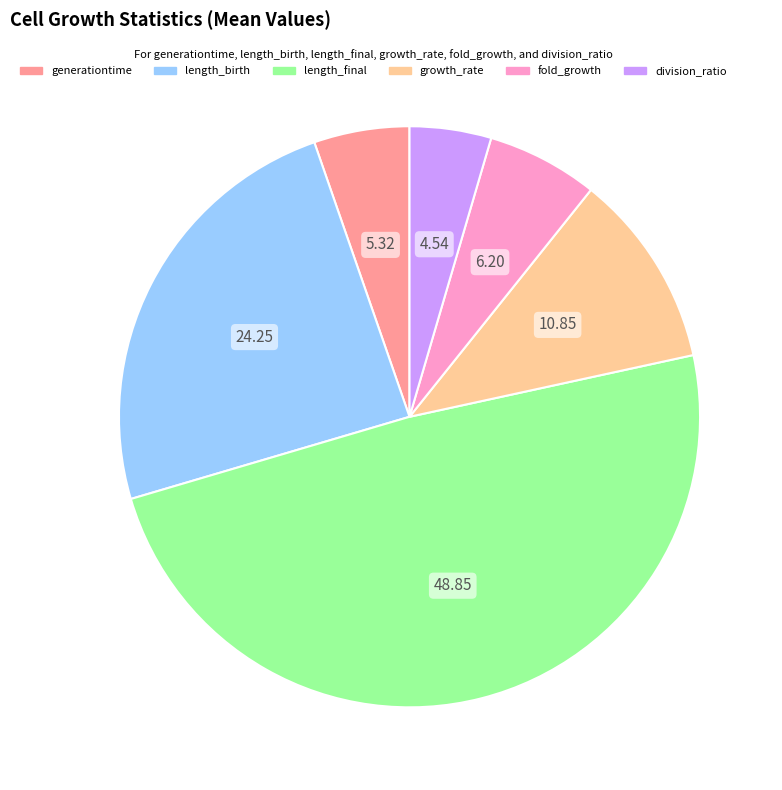

Is it true that length_final is 36% of the pie?

False